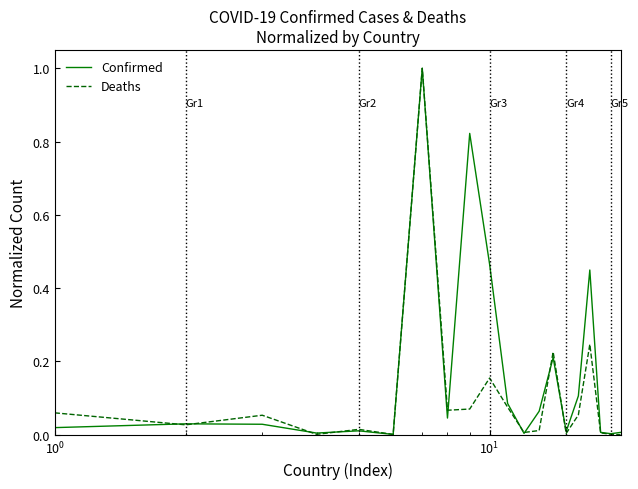

Which series has the largest total across all categories?

Confirmed